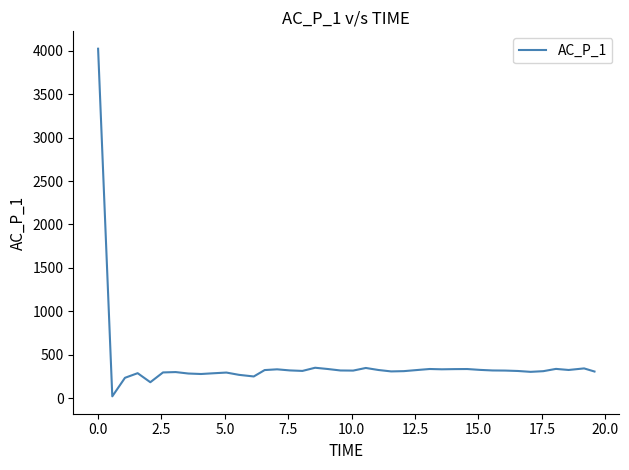

What is the maximum value shown in the chart?

4023.8